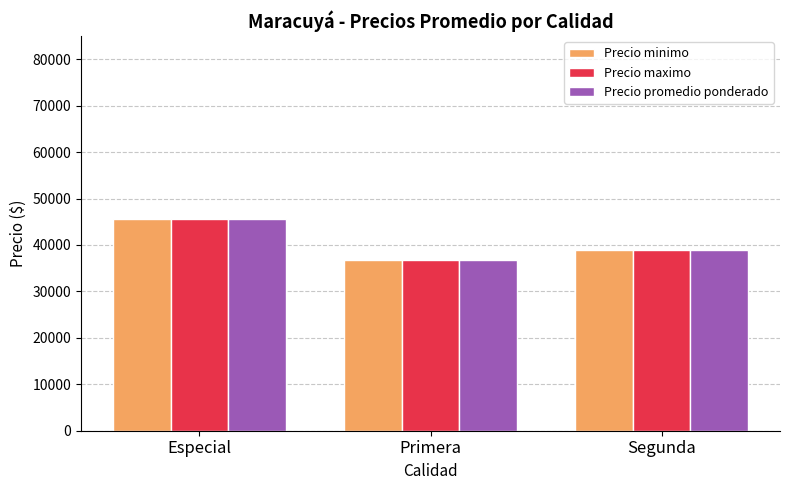

What is the sum of all Precio maximo values?

121250